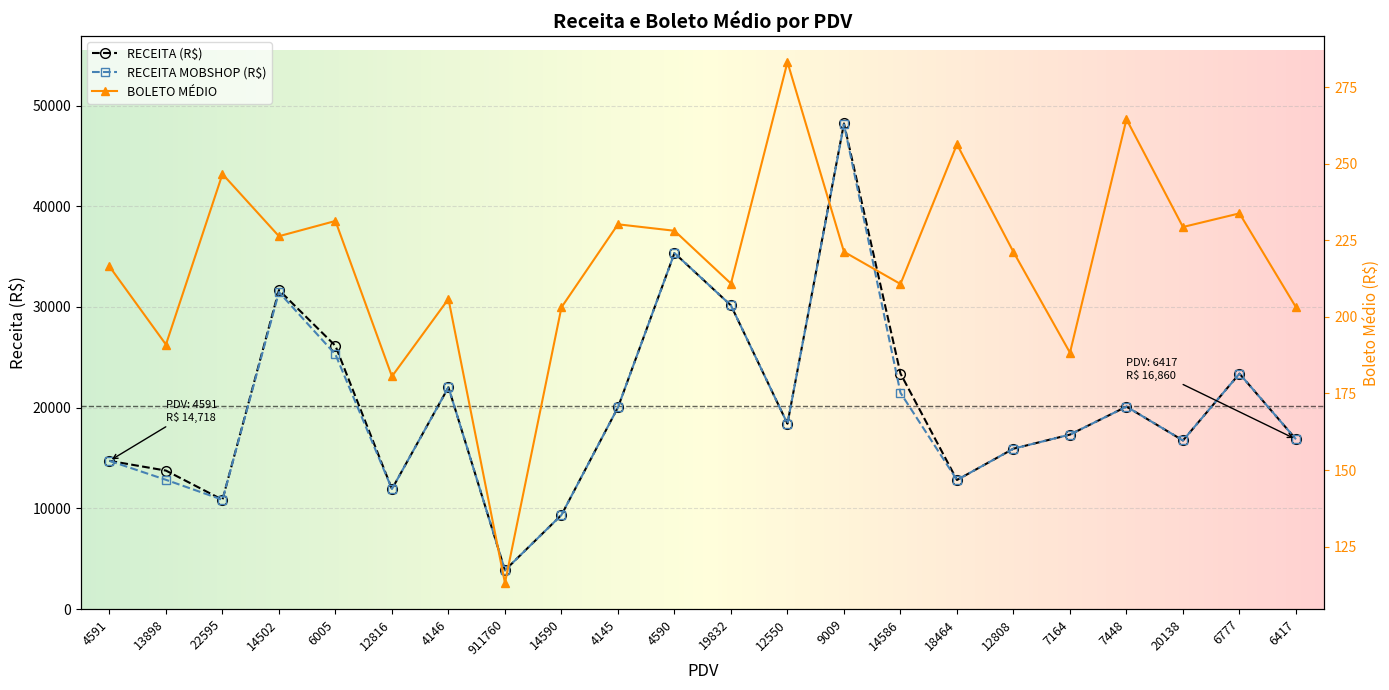

Reading left to right, list all the values displayed in this chart.

RECEITA (R$): 14718.0	13748.4	10851.0	31684.2	26135.8	11916.8	22024.3	3846.3	9342.4	20027.6	35354.2	30152.8	18405.1	48229.7	23390.1	12815.4	15923.8	17323.1	20101.5	16740.4	23377.3	16860.0
RECEITA MOBSHOP (R$): 14718.0	12831.7	10851.0	31471.3	25282.8	11916.8	22024.3	3846.3	9342.4	20027.6	35354.2	30152.8	18405.1	48144.8	21474.7	12815.4	15923.8	17323.1	20101.5	16740.4	23377.3	16860.0
BOLETO MEDIO: 216.4	190.9	246.6	226.3	231.3	180.6	205.8	113.1	203.1	230.2	228.1	210.9	283.2	221.2	210.7	256.3	221.2	188.3	264.5	229.3	233.8	203.1